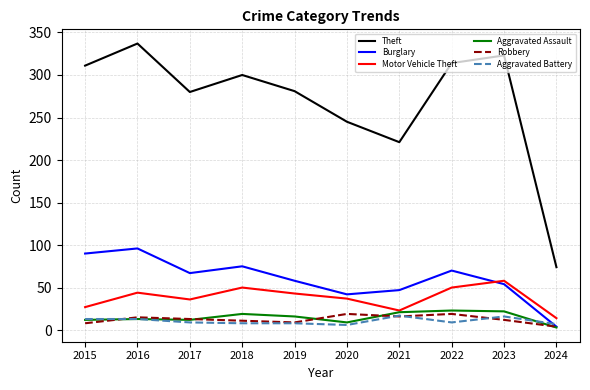

The value of Theft at 2021 is 221. True or false?

True